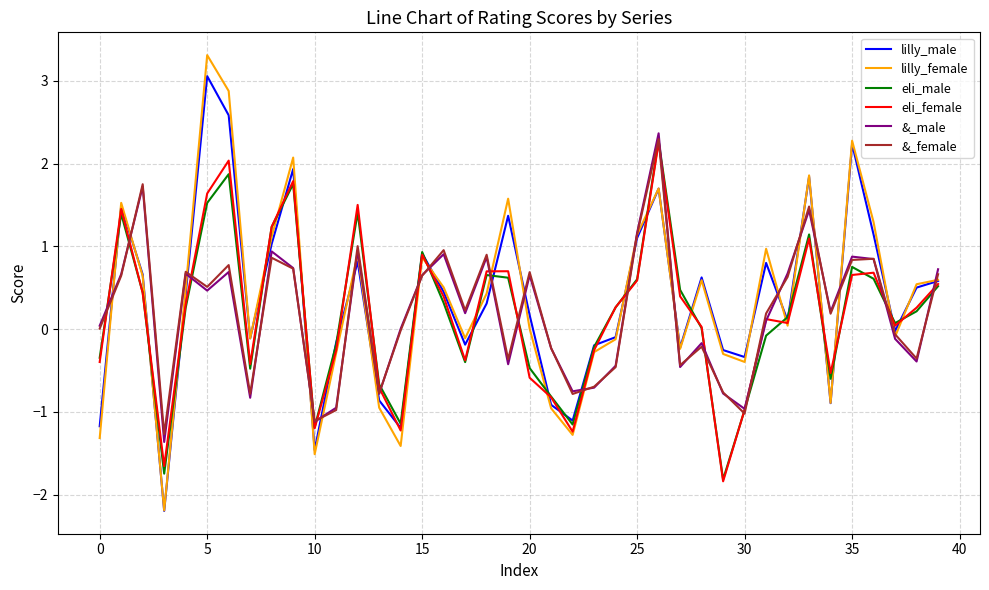

Which series has the widest spread of values?

lilly_female